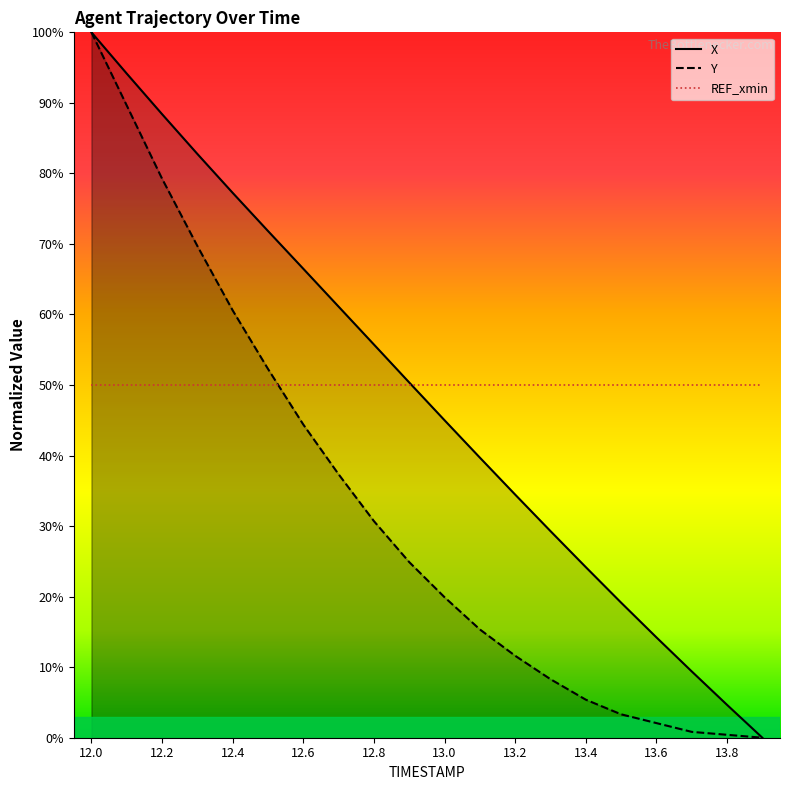

Which series has the widest spread of values?

X